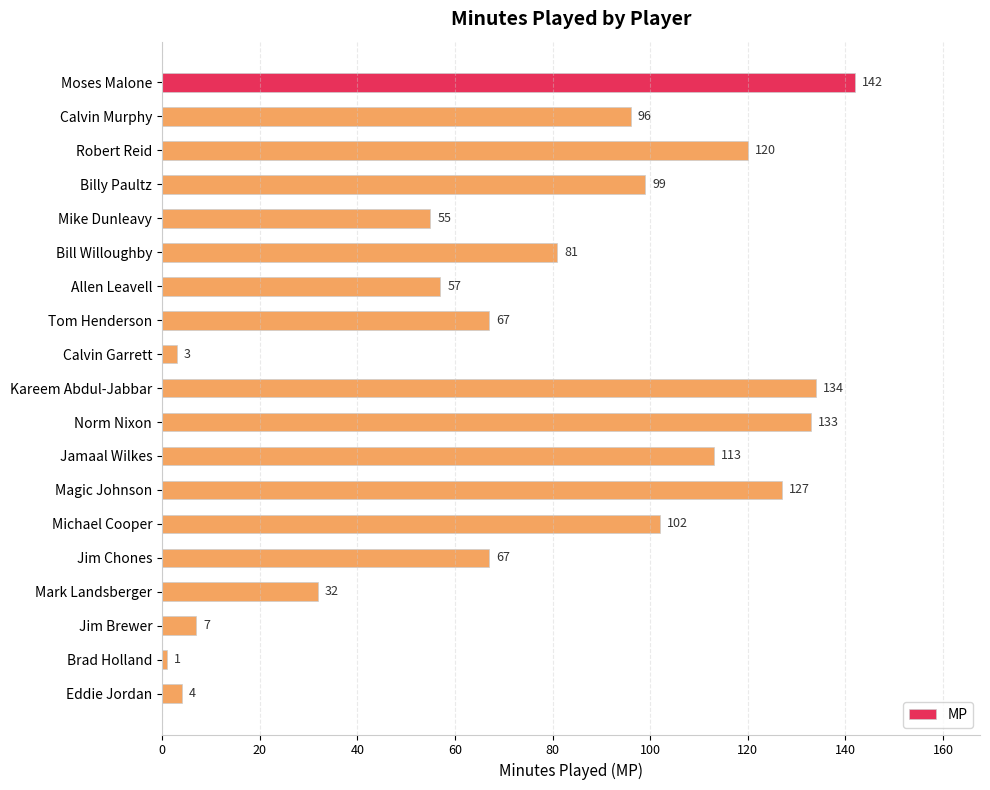

What position from the top is Calvin Garrett?

9